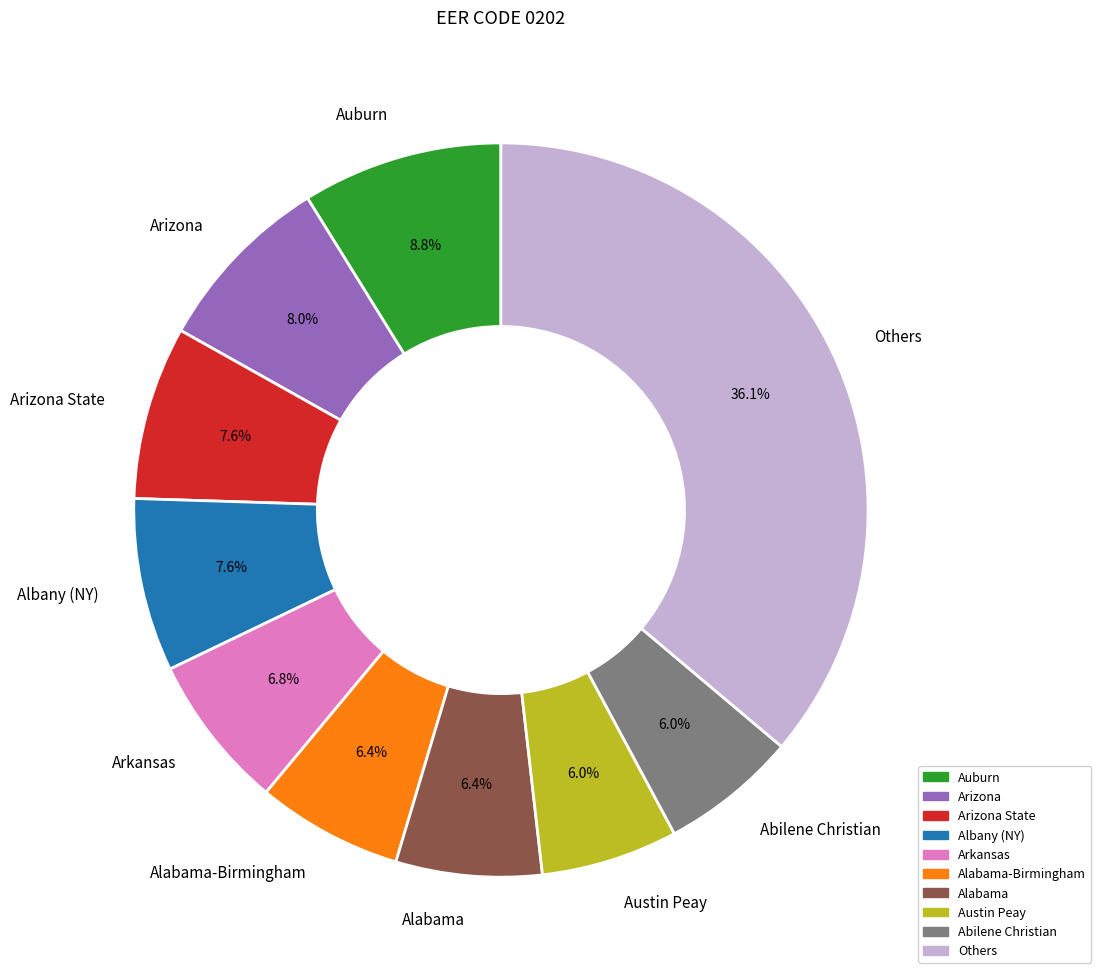

To the nearest percent, what is the difference between the largest and smallest slice percentages?

30%